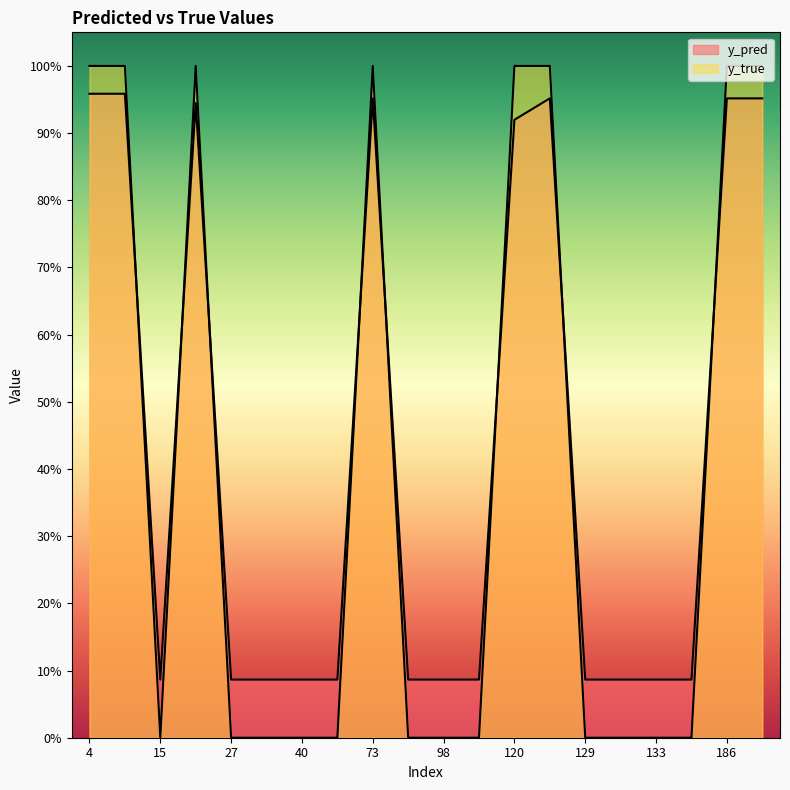

Is it true that y_true equals 0.7 at 40?

False